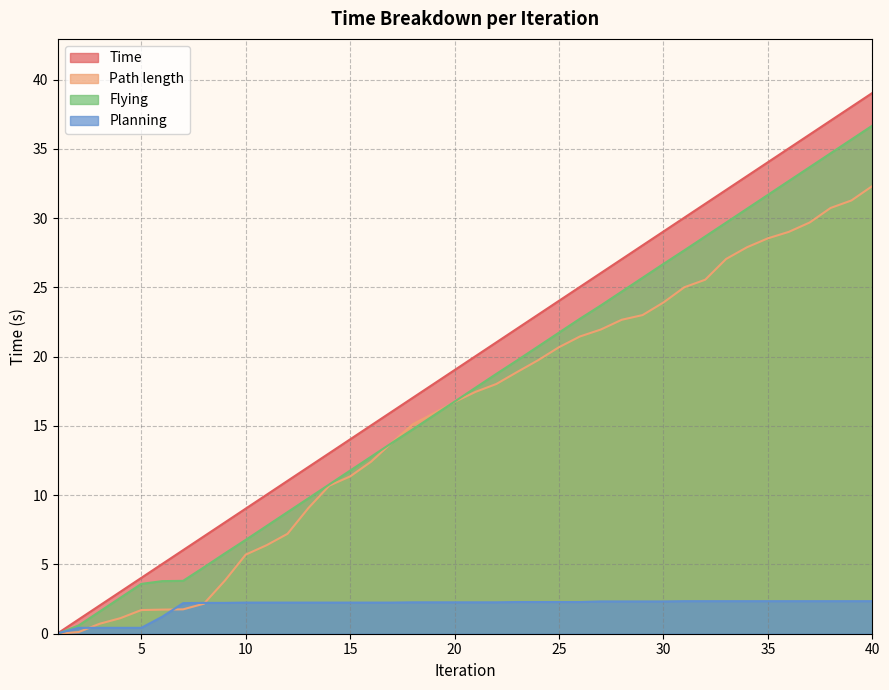

How many series are shown in this chart?

4